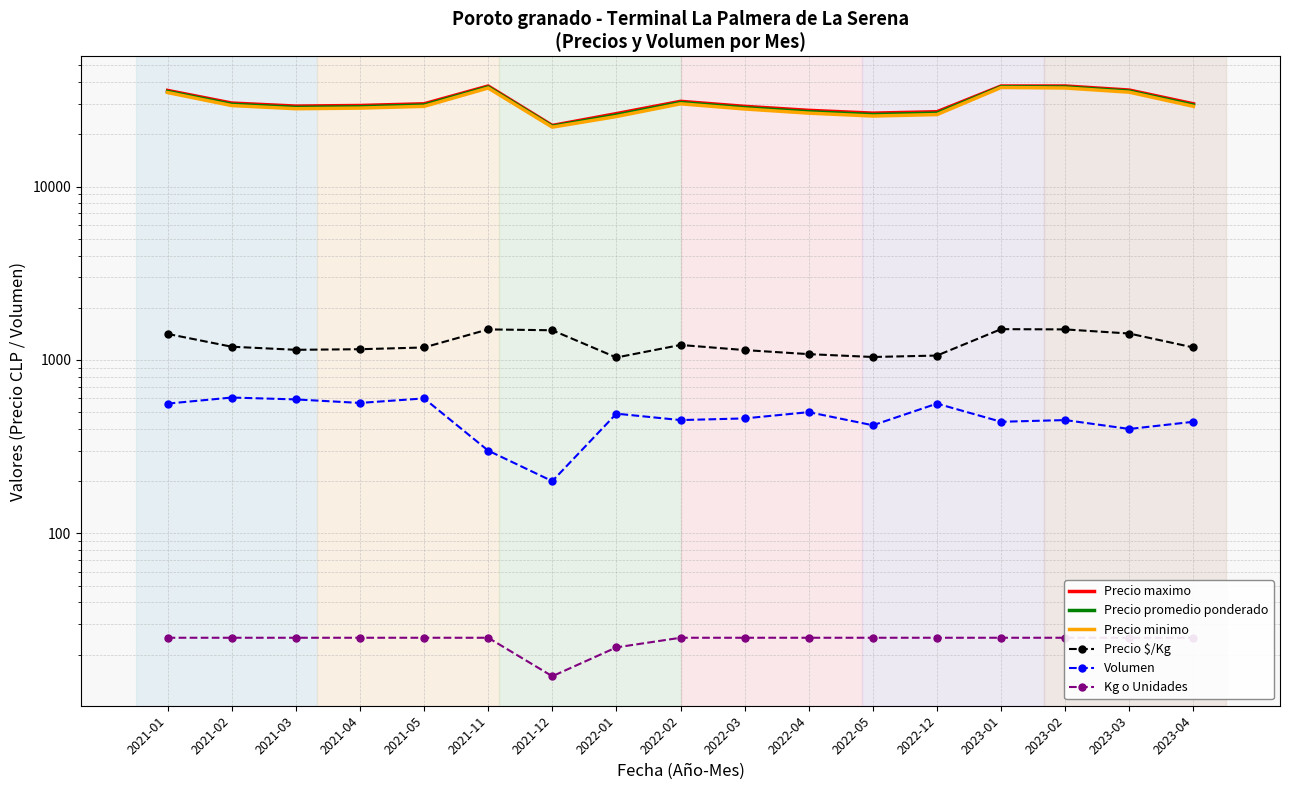

The value of Precio minimo at 2022-03 is 28000. True or false?

True